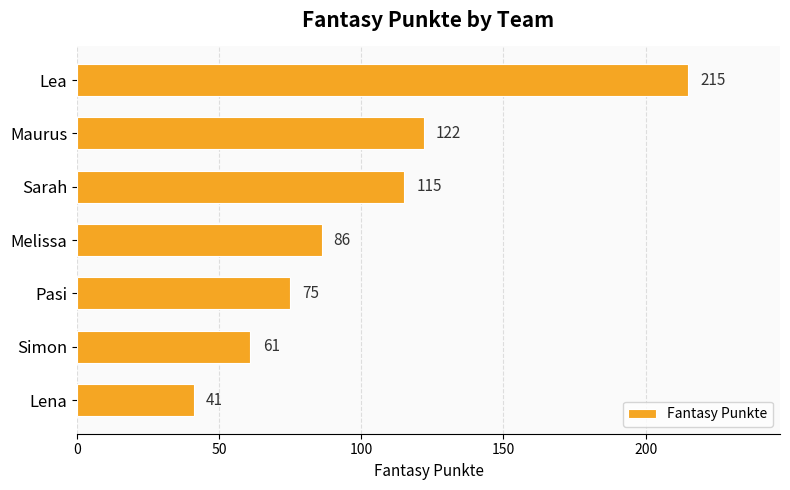

What is the ratio of the value at Simon to the value at Lena?

1.5